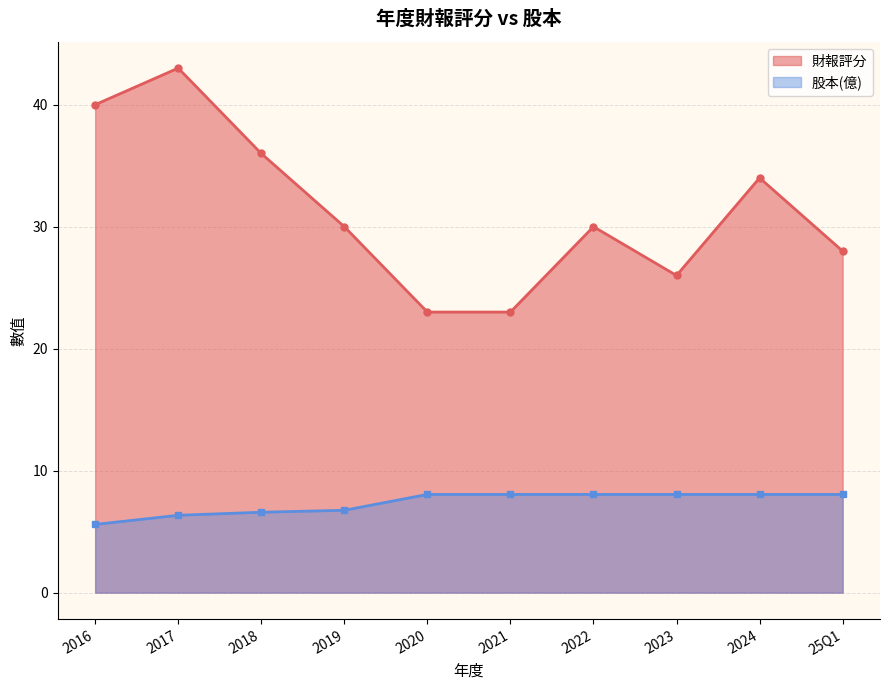

Reading left to right, transcribe all the data shown in this chart.

財報評分: 2016=40.0	2017=43.0	2018=36.0	2019=30.0	2020=23.0	2021=23.0	2022=30.0	2023=26.0	2024=34.0	25Q1=28.0
股本(億): 2016=5.6	2017=6.3	2018=6.6	2019=6.8	2020=8.1	2021=8.1	2022=8.1	2023=8.1	2024=8.1	25Q1=8.1